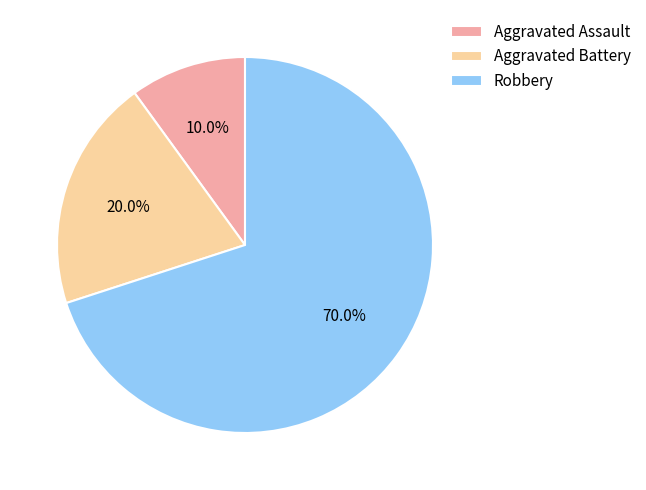

To the nearest percent, what portion does Aggravated Assault represent?

10%